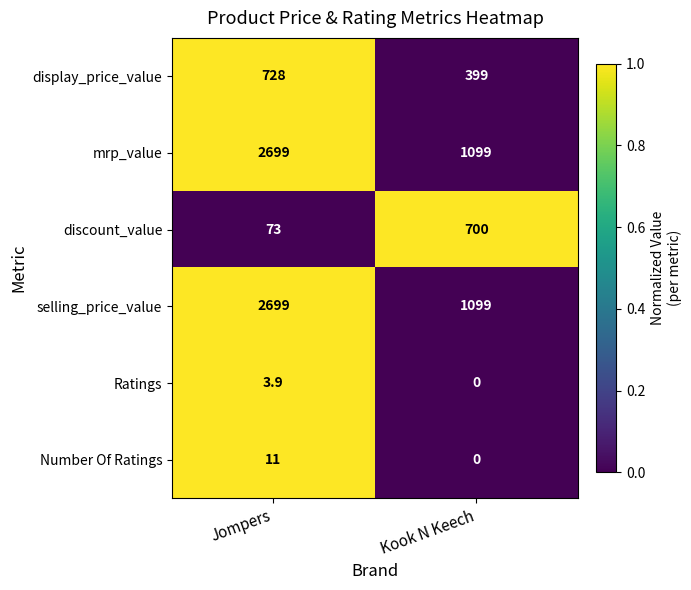

Reading left to right, list all the values displayed in this chart.

display_price_value: 728.0	399.0
mrp_value: 2699.0	1099.0
discount_value: 73.0	700.0
selling_price_value: 2699.0	1099.0
Ratings: 3.9	0.0
Number Of Ratings: 11.0	0.0